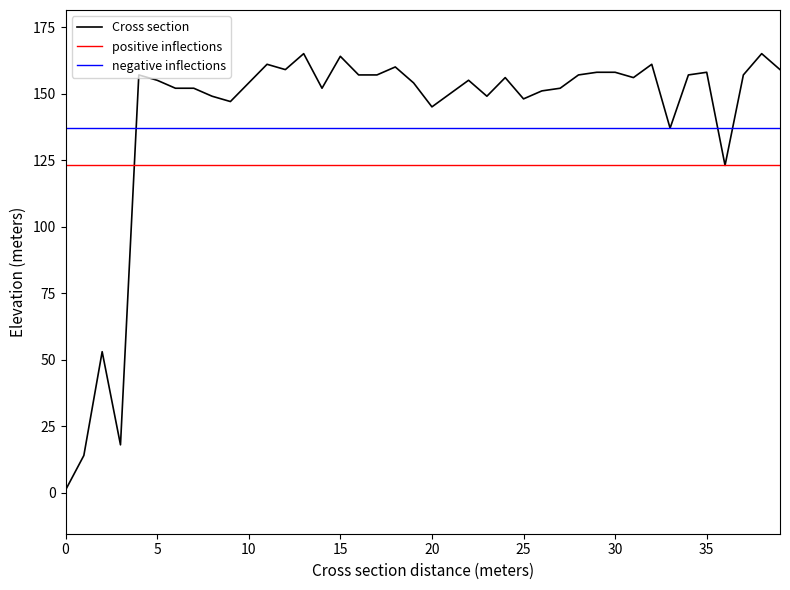

Reading left to right, list all the values displayed in this chart.

1	14	53	18	157	155	152	152	149	147	154	161	159	165	152	164	157	157	160	154	145	150	155	149	156	148	151	152	157	158	158	156	161	137	157	158	123	157	165	159